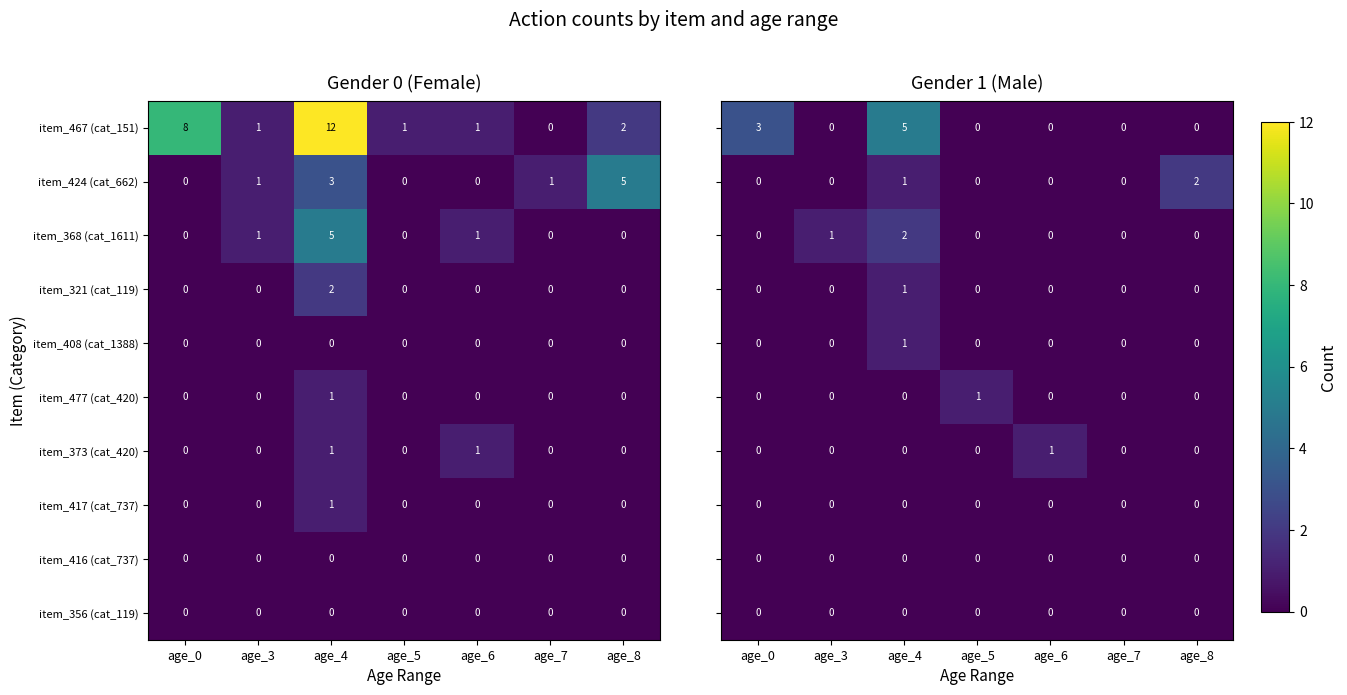

What is the sum of all item_424 (cat_662) values?

10